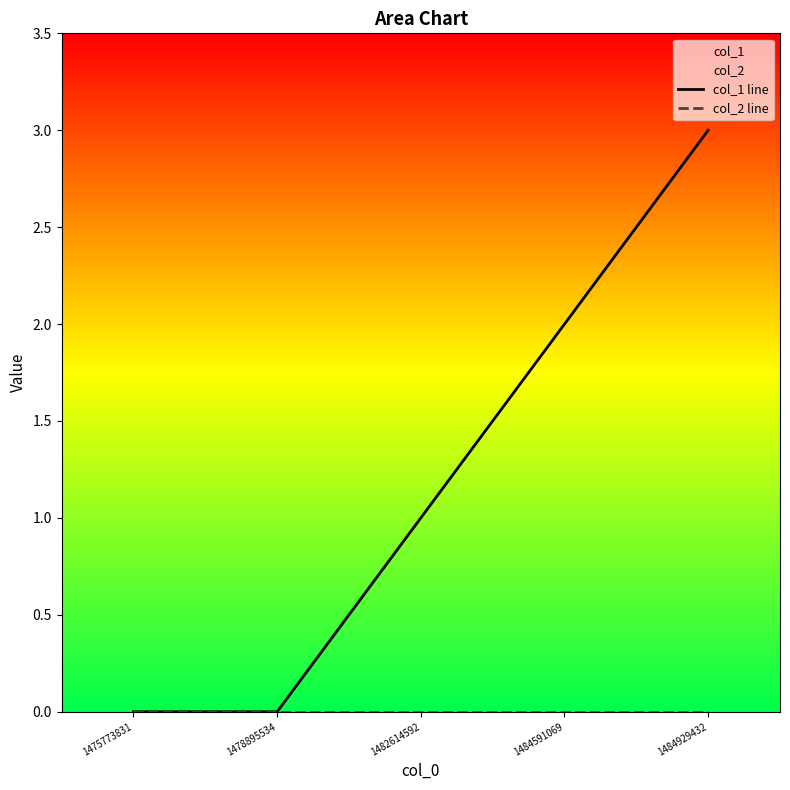

At which label is col_1 line closest to 1?

1482614592